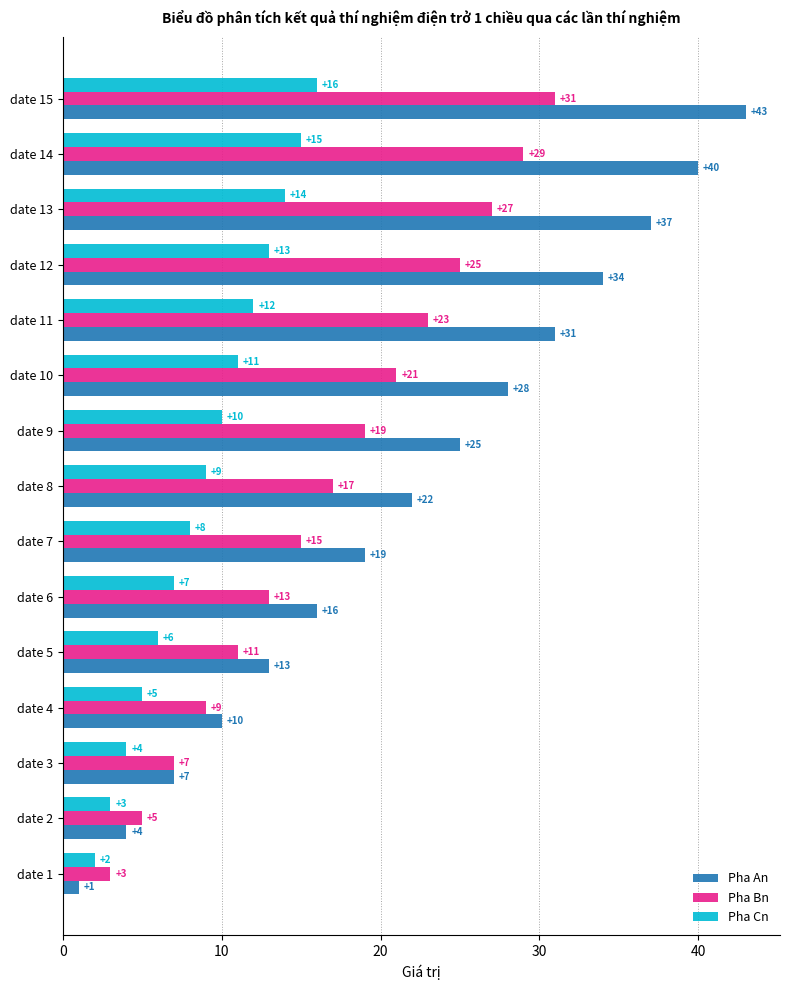

What is the lowest value of the Pha Cn series?

2